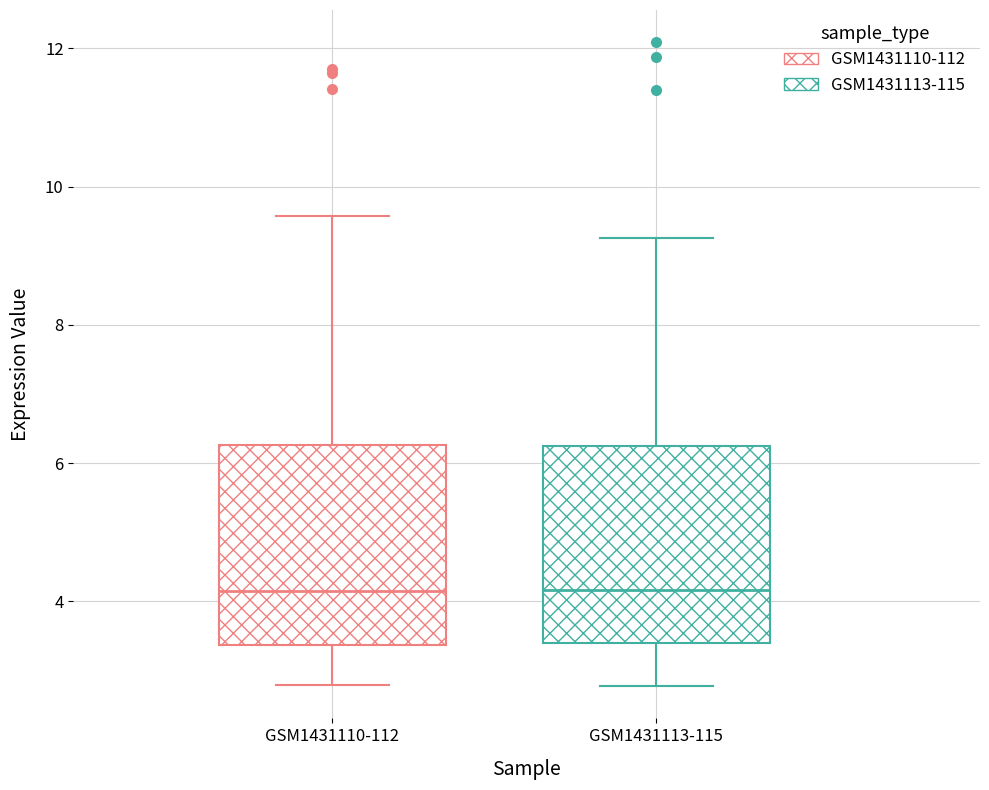

Reading left to right, read every box against the y-axis: the position of its median line, the range the box covers, and the ends of its whiskers. The values are not printed on the chart, so give them approximately, as read against the axis.

GSM1431110-112: median 4.2, box 3.4 to 6.2, whiskers 2.8 to 9.6
GSM1431113-115: median 4.2, box 3.4 to 6.2, whiskers 2.8 to 9.2